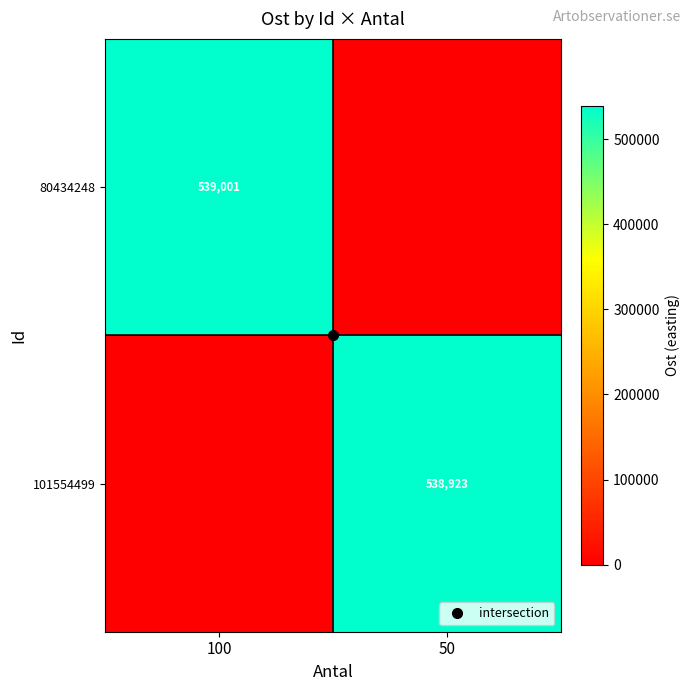

At which category does the chart reach its peak across all series?

100